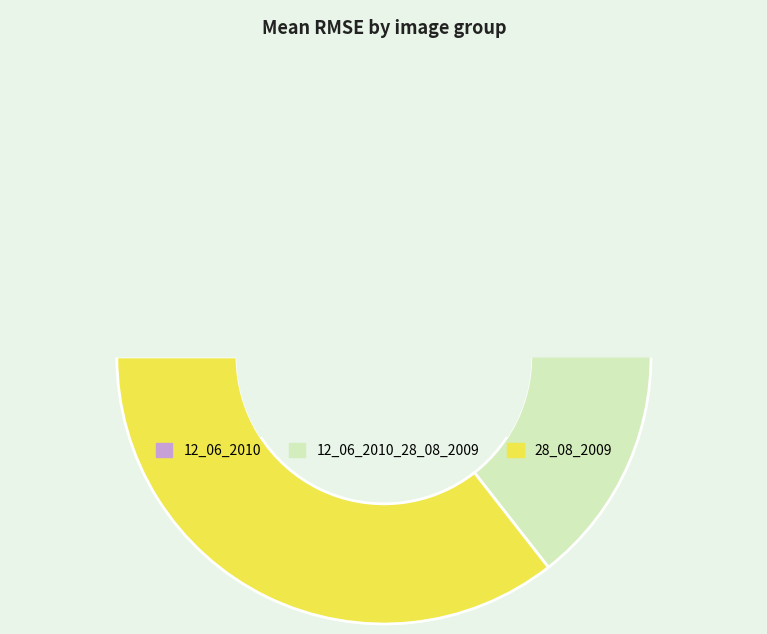

Is there a majority slice in this chart?

No